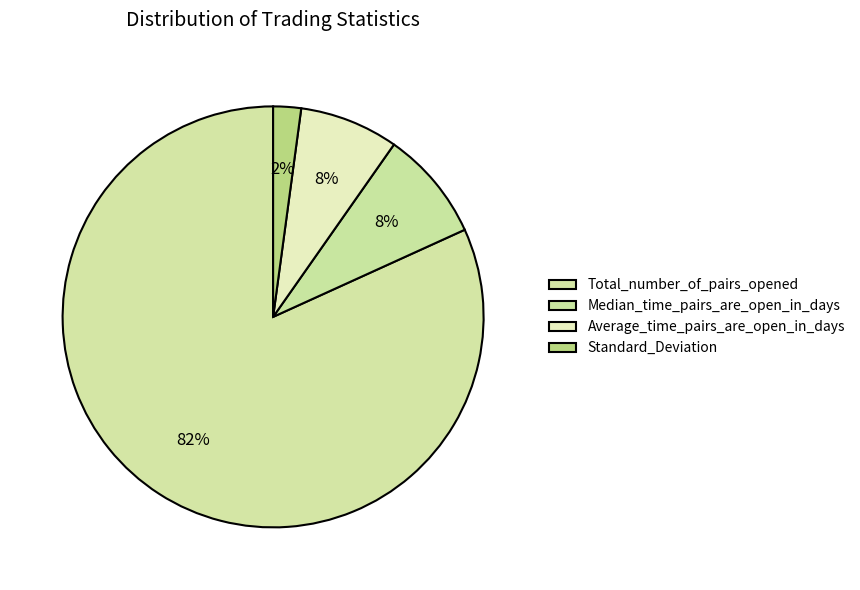

Count the number of slices in the pie.

4